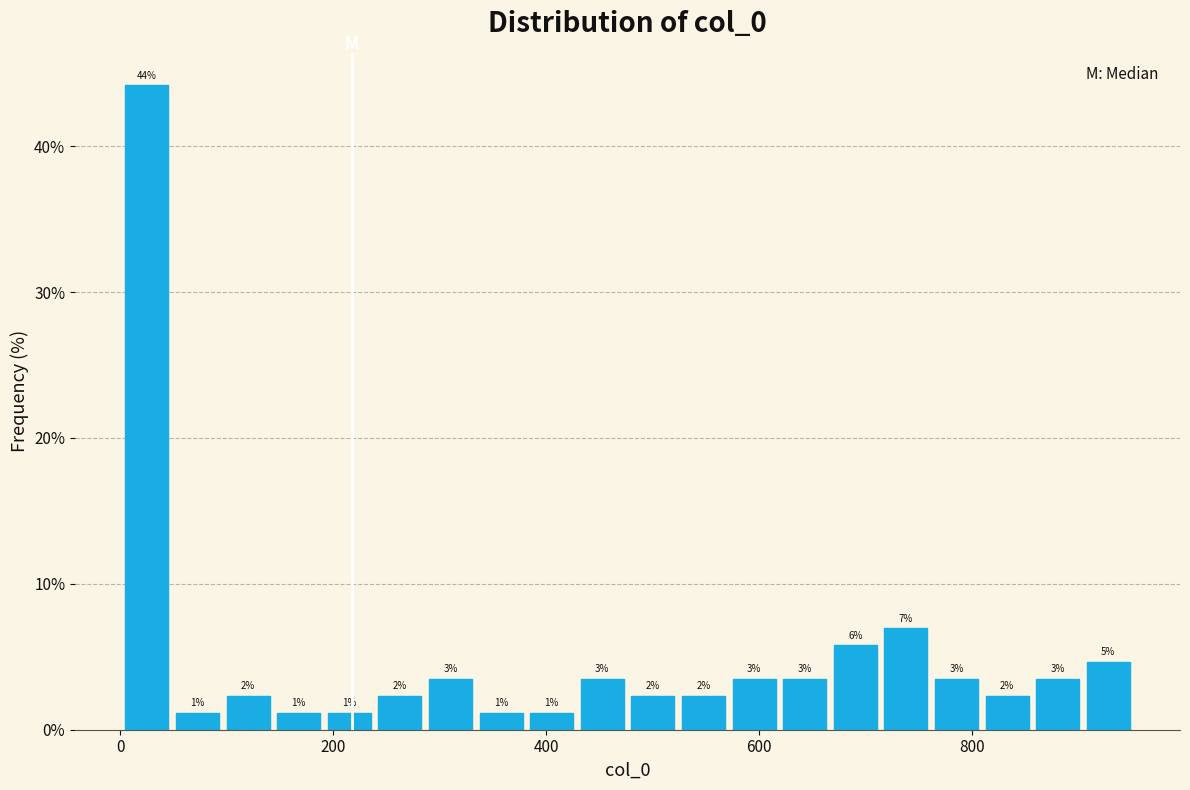

Around what value on the x-axis is the tallest bar? Give the approximate position of its centre, as read against the axis.

20